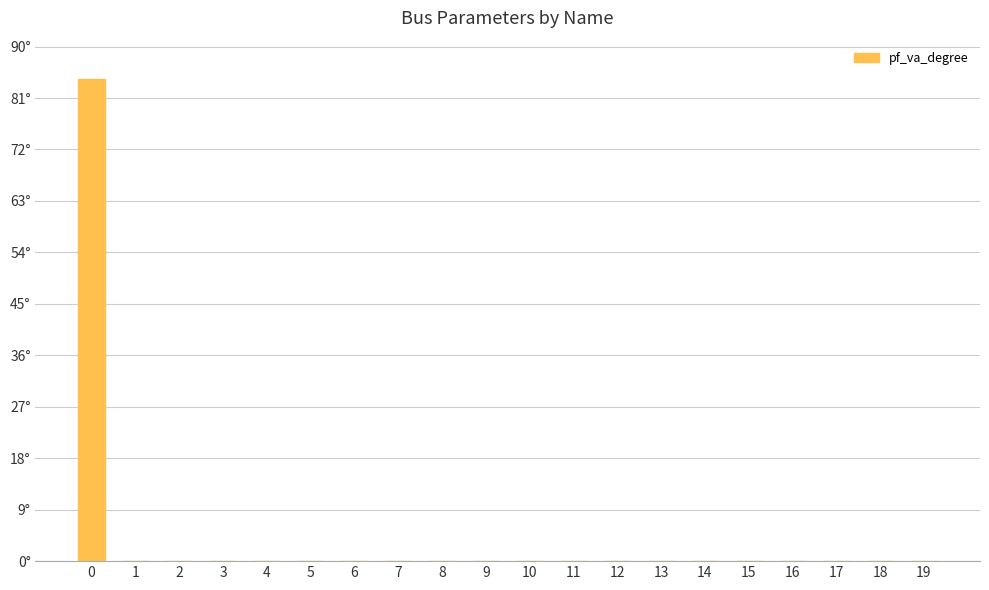

At which category does the chart reach its minimum across all series?

1